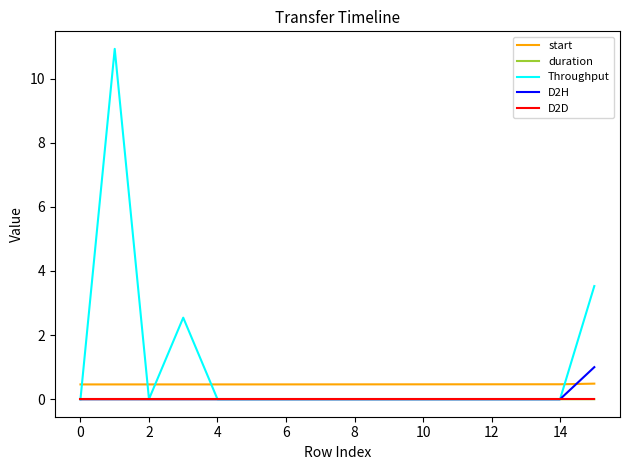

Which series has the largest total across all categories?

Throughput